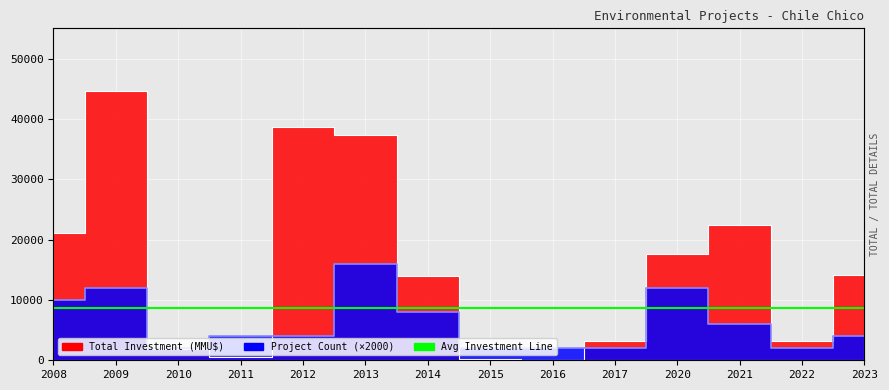

The Total Investment (MMU$) series shows 44674 at 2009. True or false?

True